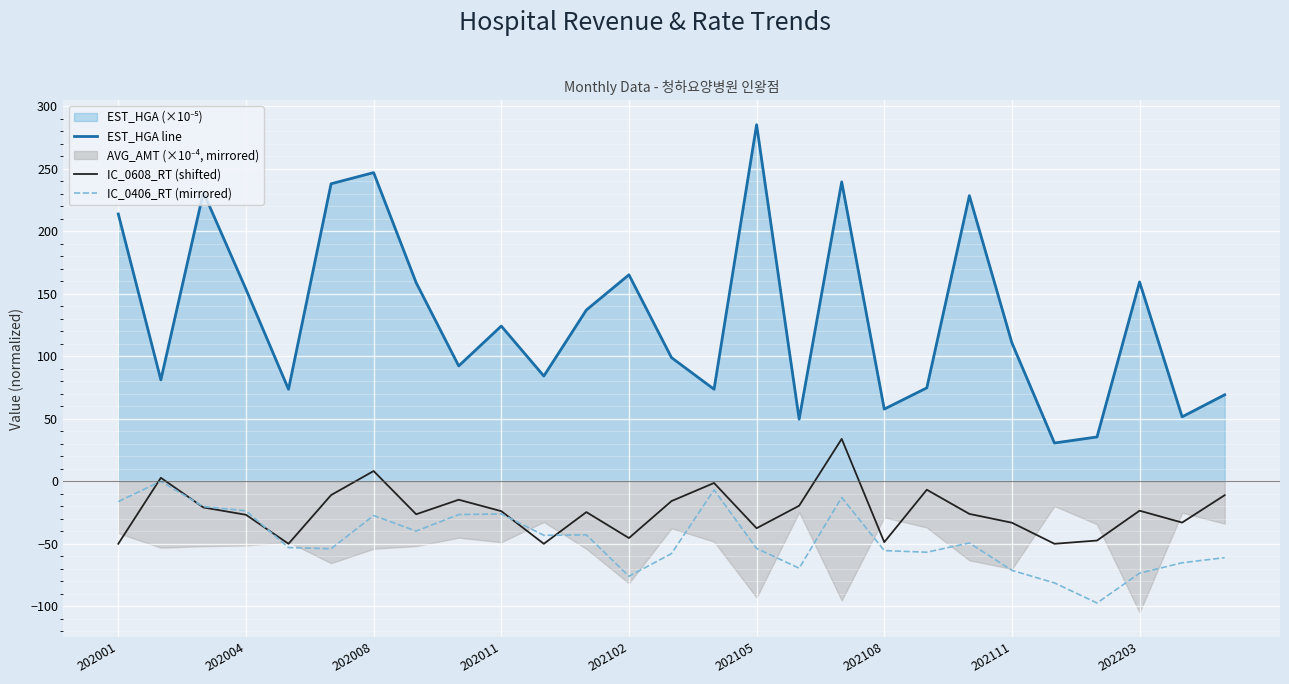

True or false: IC_0608_RT (shifted) and EST_HGA line cross at least once.

False